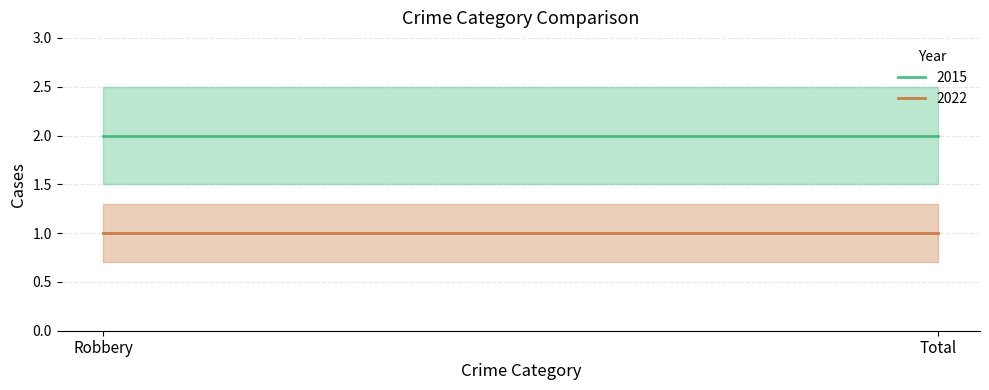

Which series has the largest range (max minus min)?

2015